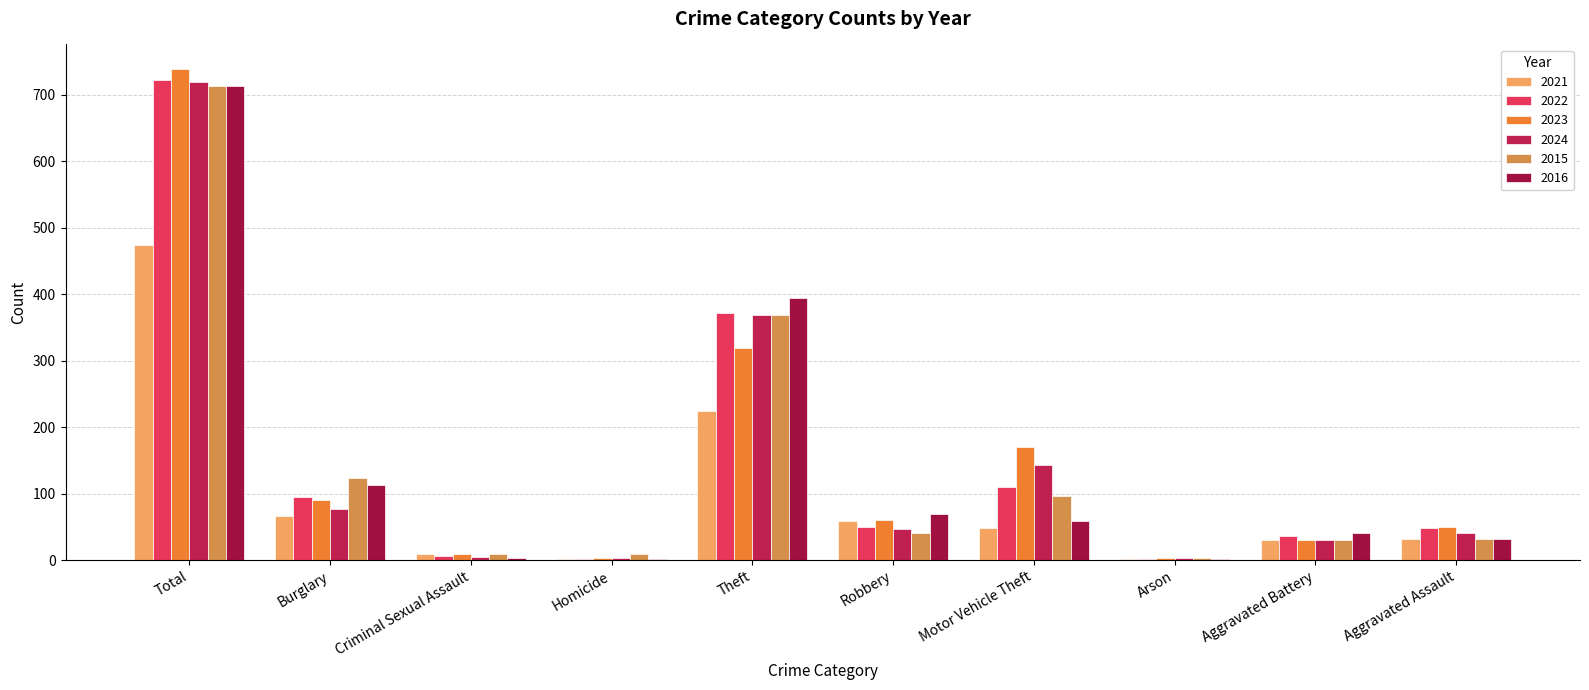

Where is 2024 nearest to the value 361?

Theft